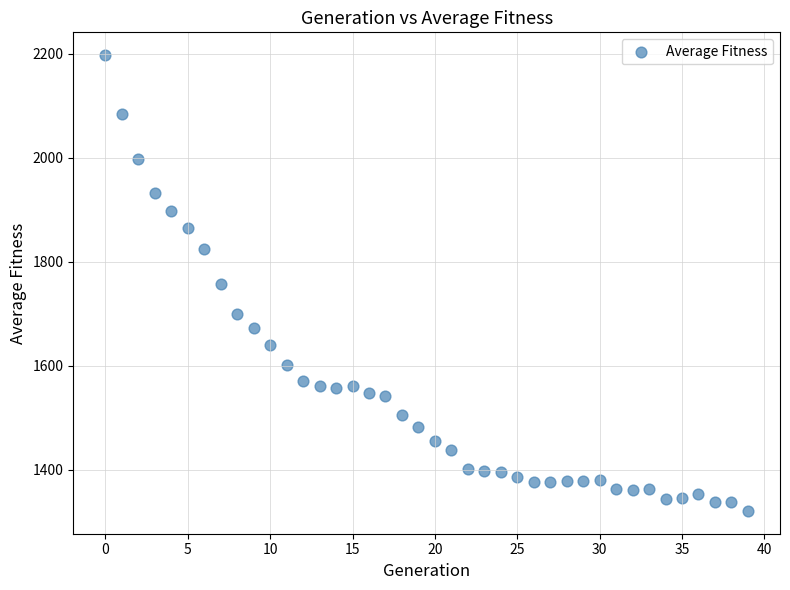

What is the range of Y values (max minus min)?

875.8